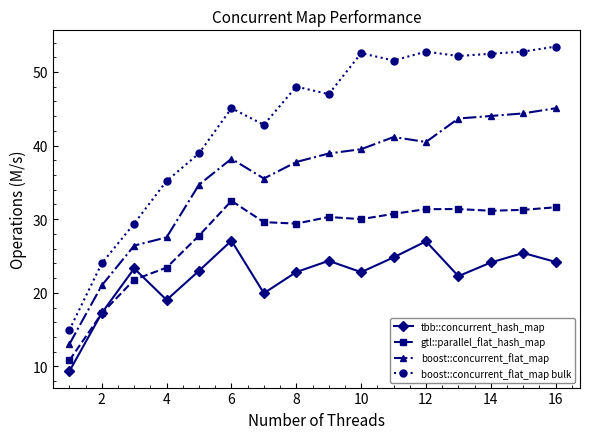

Rank the series by their maximum value, from highest to lowest.

boost::concurrent_flat_map bulk, boost::concurrent_flat_map, gtl::parallel_flat_hash_map, tbb::concurrent_hash_map